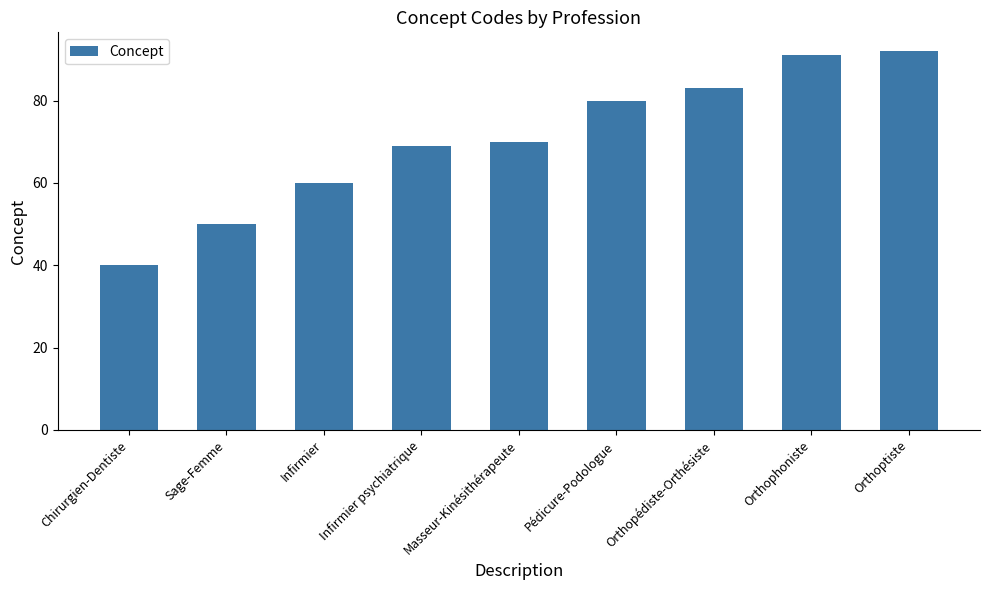

Are the bars grouped side by side (vs. stacked)?

No